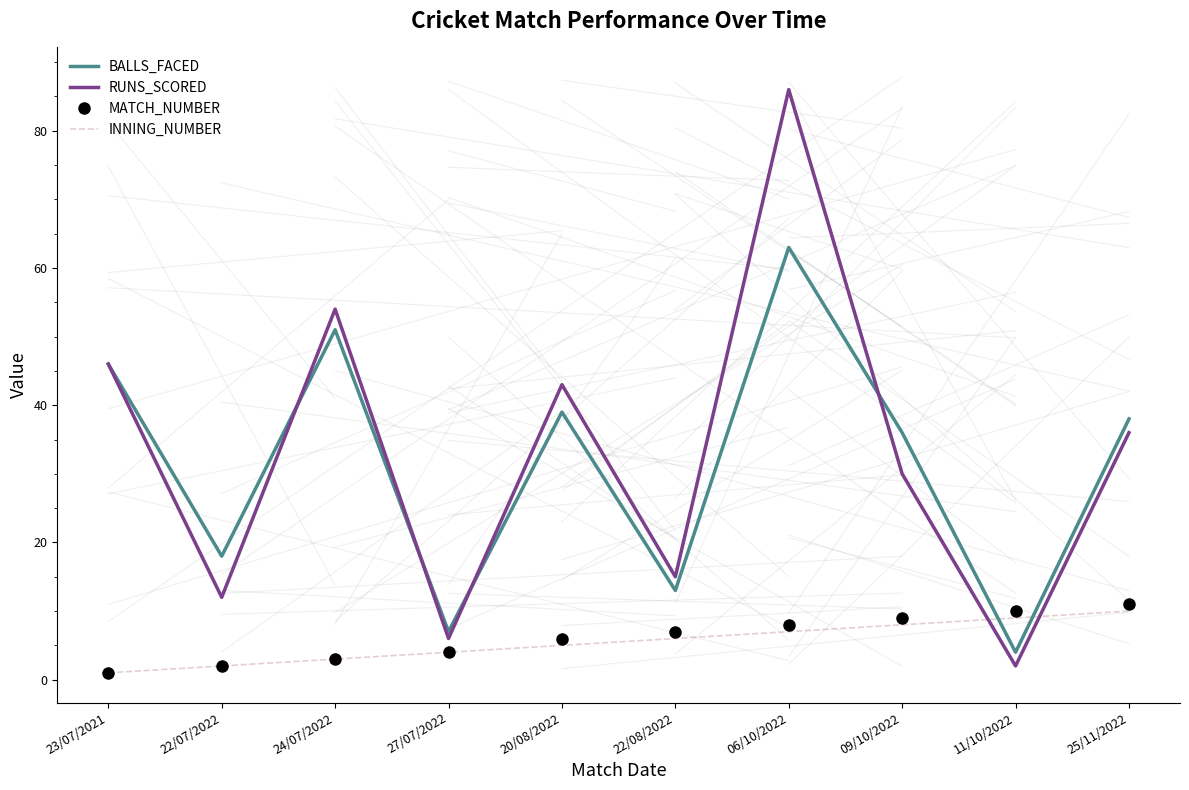

Between which two adjacent categories do INNING_NUMBER and RUNS_SCORED first intersect?

09/10/2022 and 11/10/2022